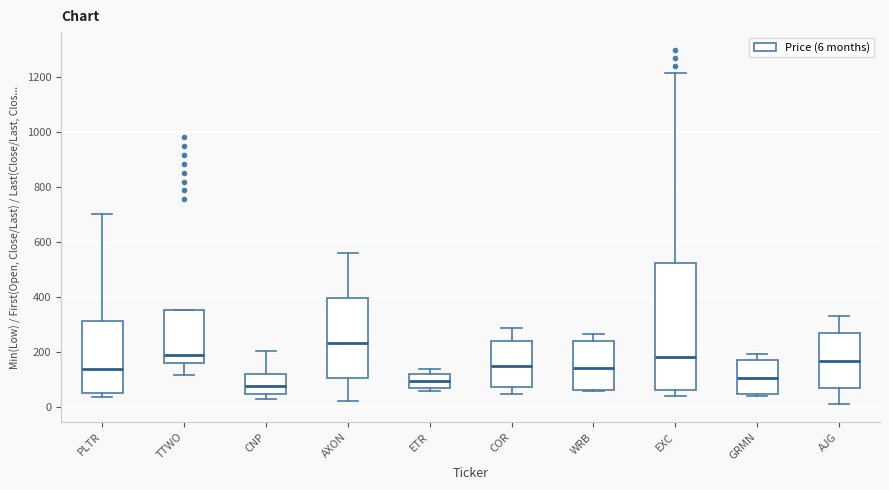

Reading left to right, read every box against the y-axis: the position of its median line, the range the box covers, and the ends of its whiskers. The values are not printed on the chart, so give them approximately, as read against the axis.

PLTR: median 140, box 60 to 320, whiskers 40 to 700
TTWO: median 180, box 160 to 360, whiskers 120 to 360
CNP: median 80, box 40 to 120, whiskers 20 to 200
AXON: median 240, box 100 to 400, whiskers 20 to 560
ETR: median 100, box 60 to 120, whiskers 60 (just below the box's lower edge) to 140
COR: median 140, box 80 to 240, whiskers 40 to 280
WRB: median 140, box 60 to 240, whiskers 60 (just below the box's lower edge) to 260
EXC: median 180, box 60 to 520, whiskers 40 to 1220
GRMN: median 100, box 40 to 180, whiskers 40 (just below the box's lower edge) to 200
AJG: median 160, box 60 to 260, whiskers 0 to 340